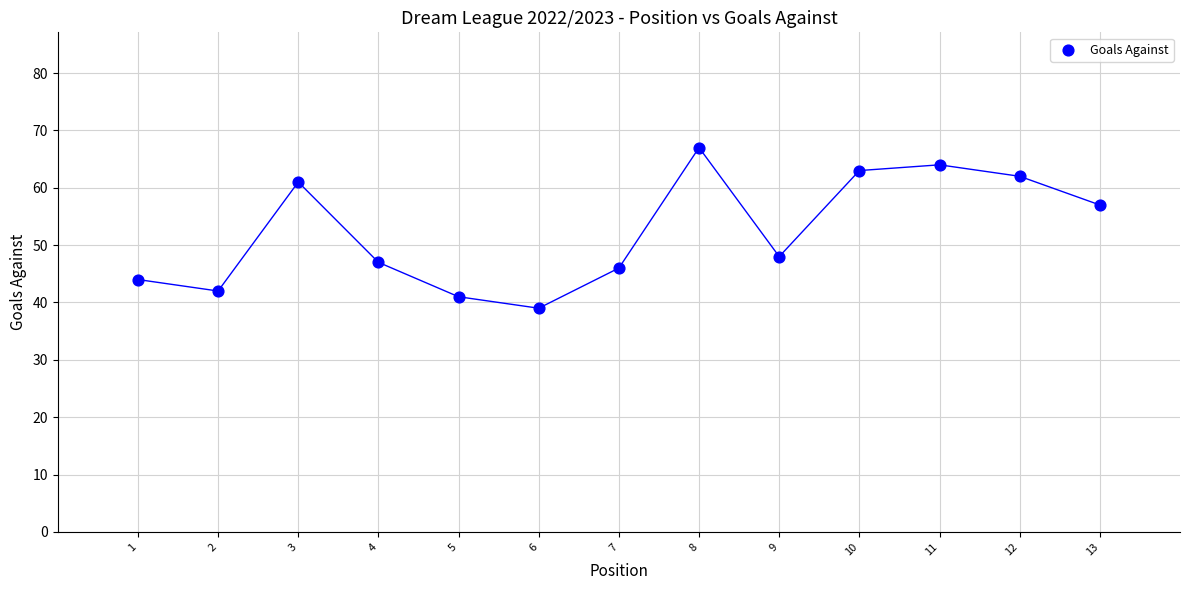

What is the range of X values (max minus min)?

12